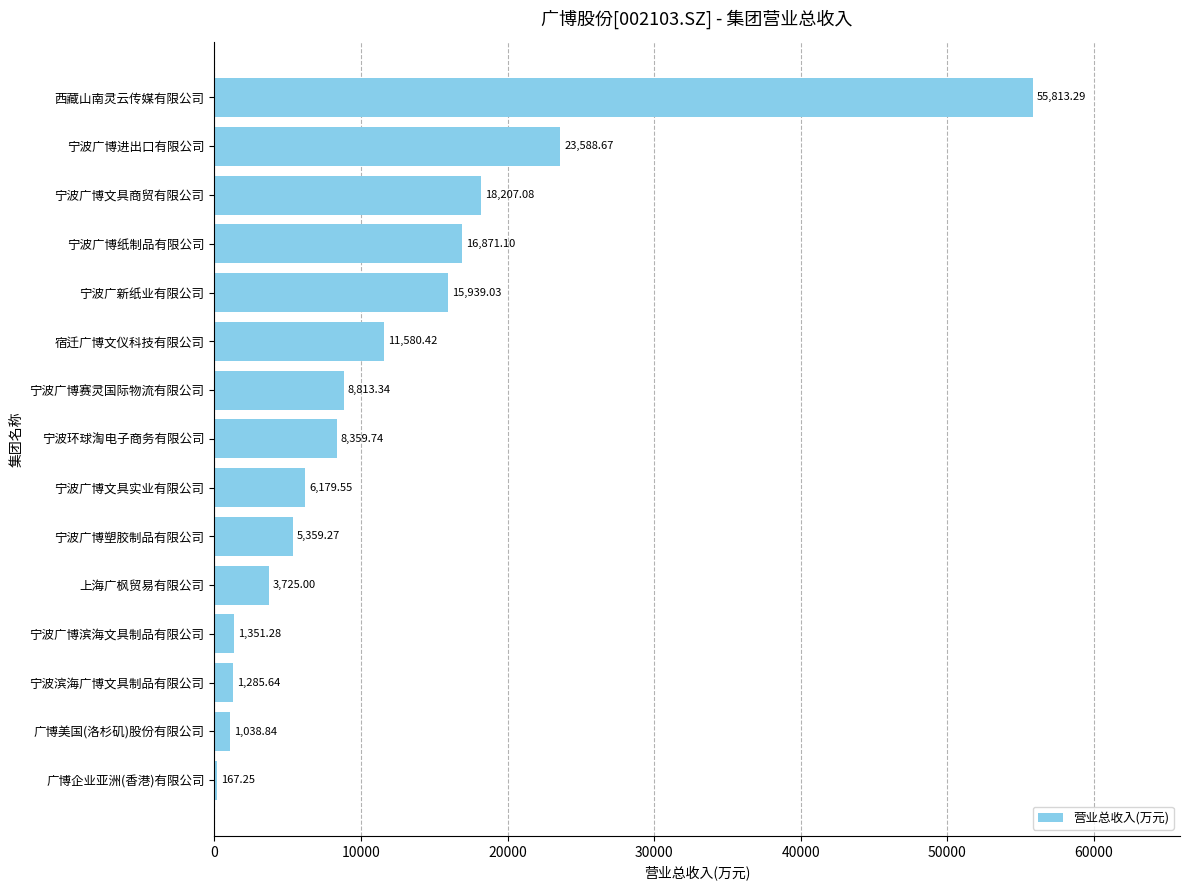

What is the change in value from 广博美国(洛杉矶)股份有限公司 to 宁波广博文具实业有限公司?

+5140.7